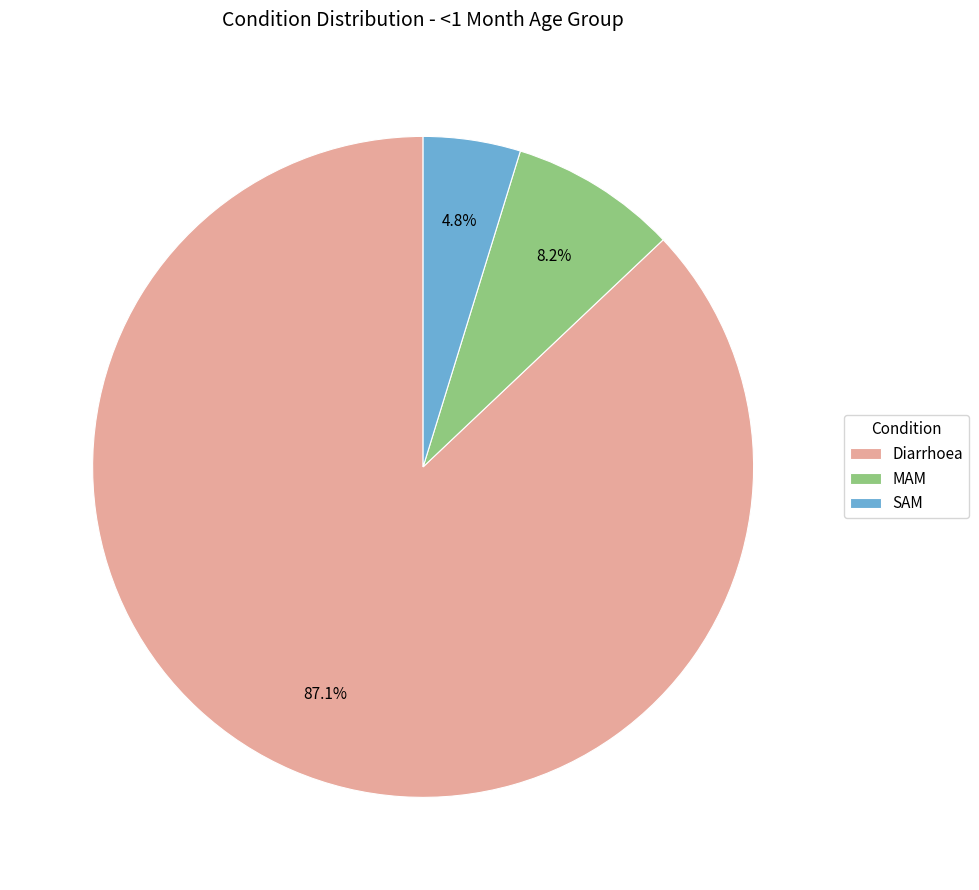

Count the number of slices in the pie.

3